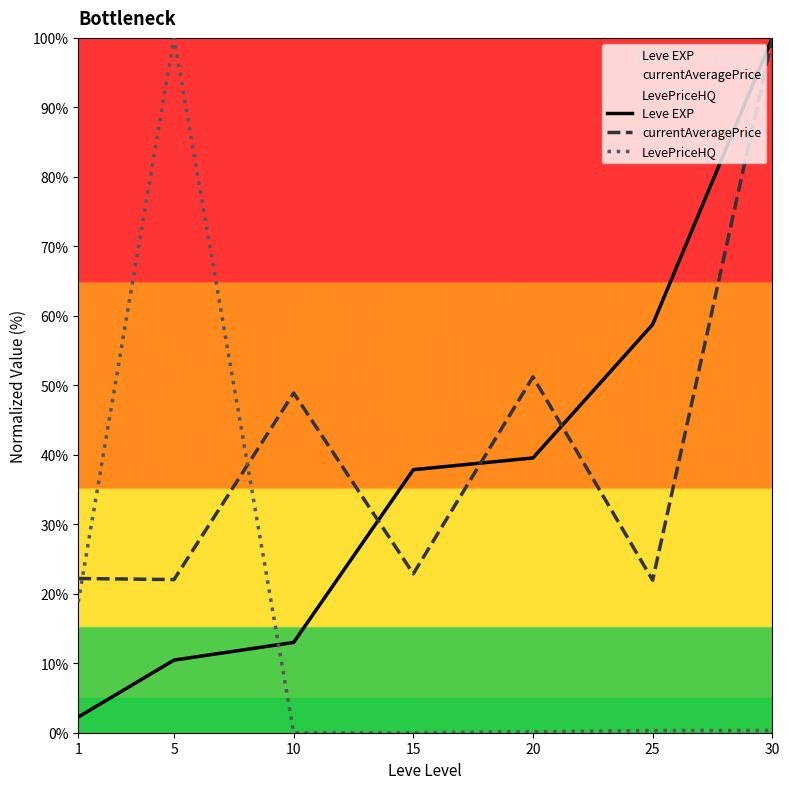

Which series has the widest spread of values?

LevePriceHQ